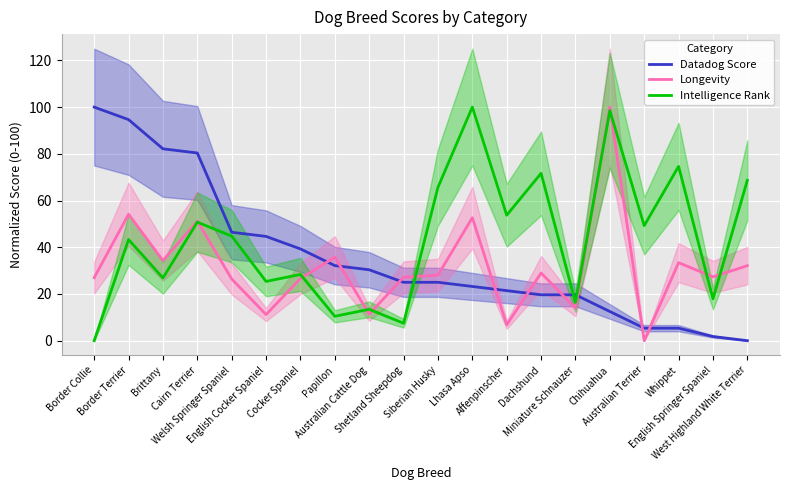

What is the sum of the Longevity values at Border Terrier and English Cocker Spaniel?

65.3